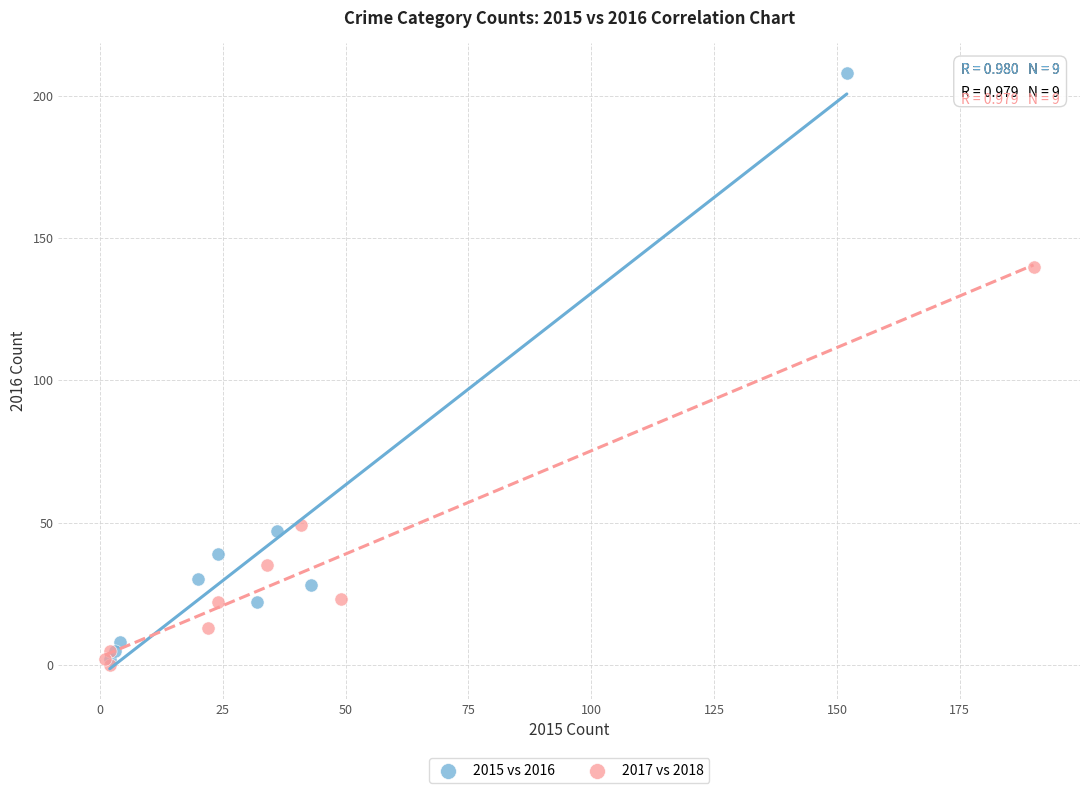

Which series reaches the maximum Y coordinate?

2015 vs 2016